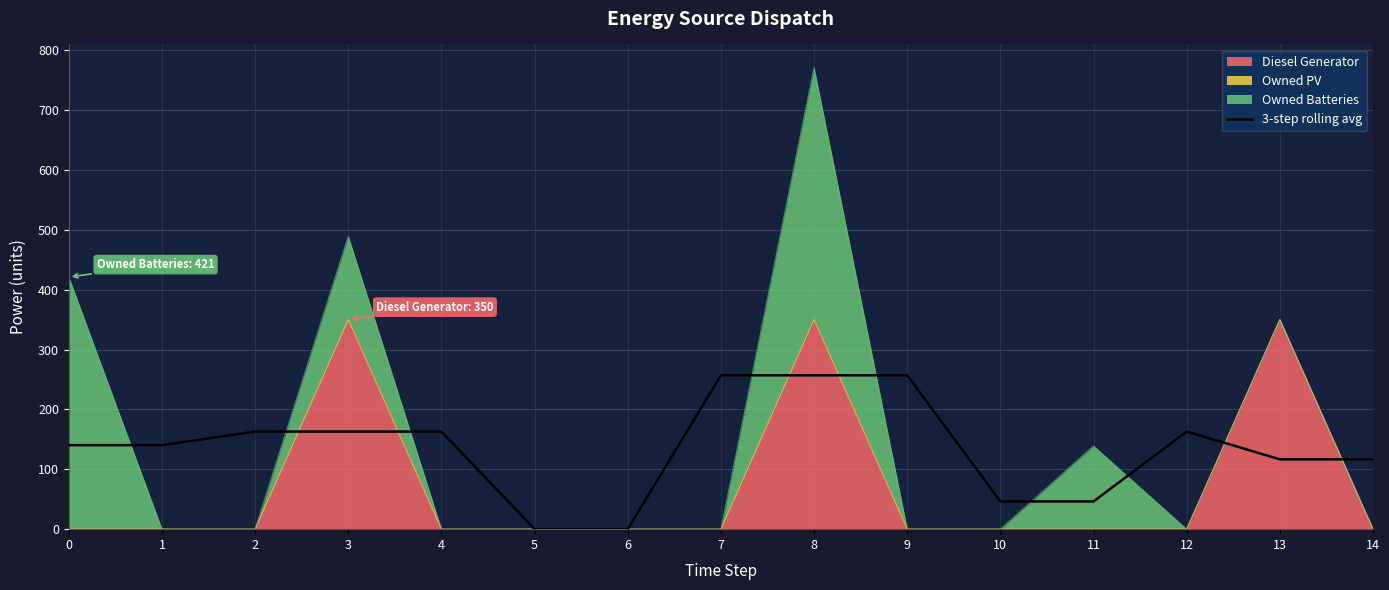

Where is the data nearest to the value 128?

13